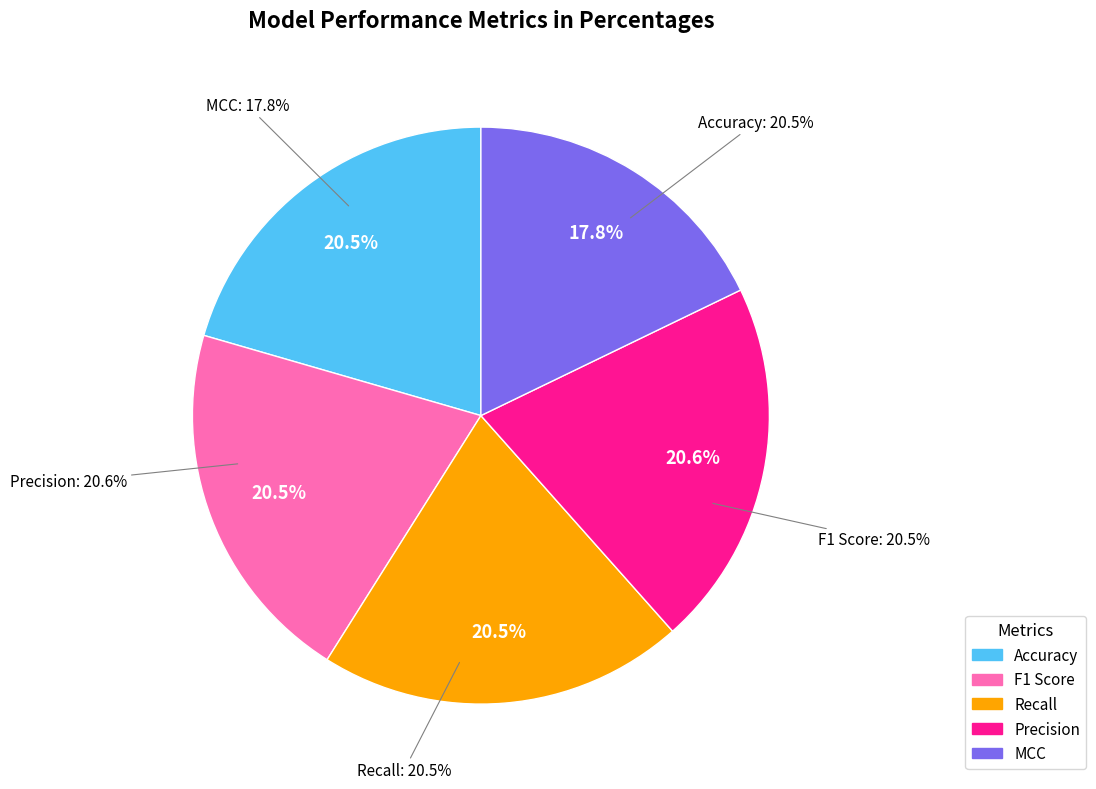

Between F1 Score and Accuracy, which is larger?

F1 Score